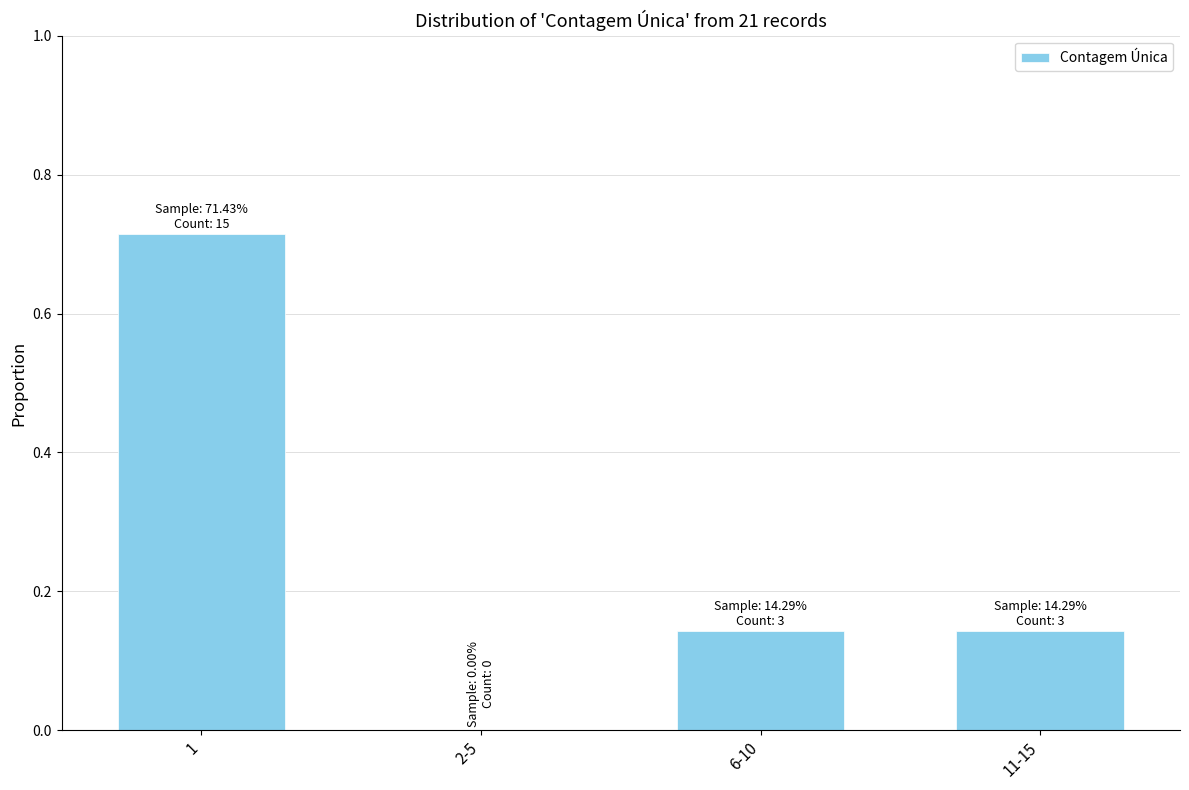

What is the sum of all values?

1.0